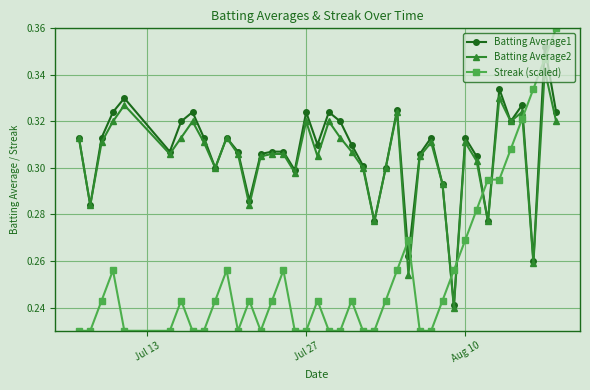

True or false: Streak (scaled) has more than 2 interior local peaks.

True